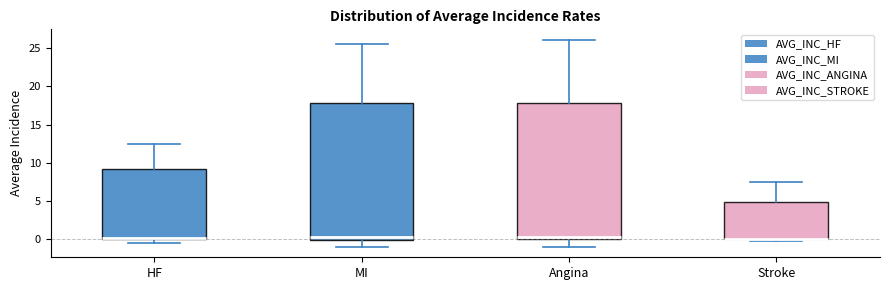

Reading left to right, transcribe this box plot: for each box, give where its median line is, the range the box spans, and where its two whiskers end, as read against the y-axis. The values are not printed on the chart, so give them approximately, as read against the axis.

HF: median 0.0, box 0.0 to 9.0, whiskers -0.5 to 12.5
MI: median 0.5, box 0.0 to 18.0, whiskers -1.0 to 25.5
Angina: median 0.5, box 0.0 to 18.0, whiskers -1.0 to 26.0
Stroke: median 0.0 (drawn on the box's lower edge), box 0.0 to 5.0, whiskers 0.0 (just below the box's lower edge) to 7.5